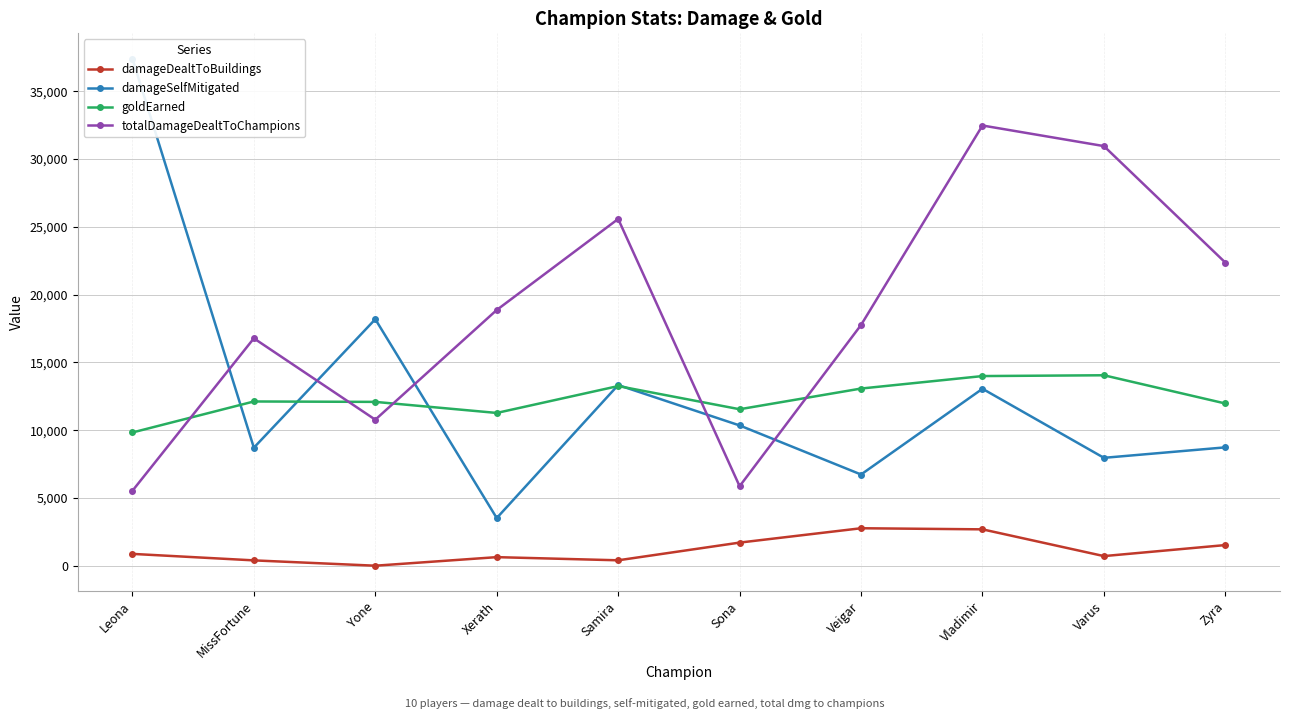

True or false: goldEarned and damageDealtToBuildings intersect in this chart.

False